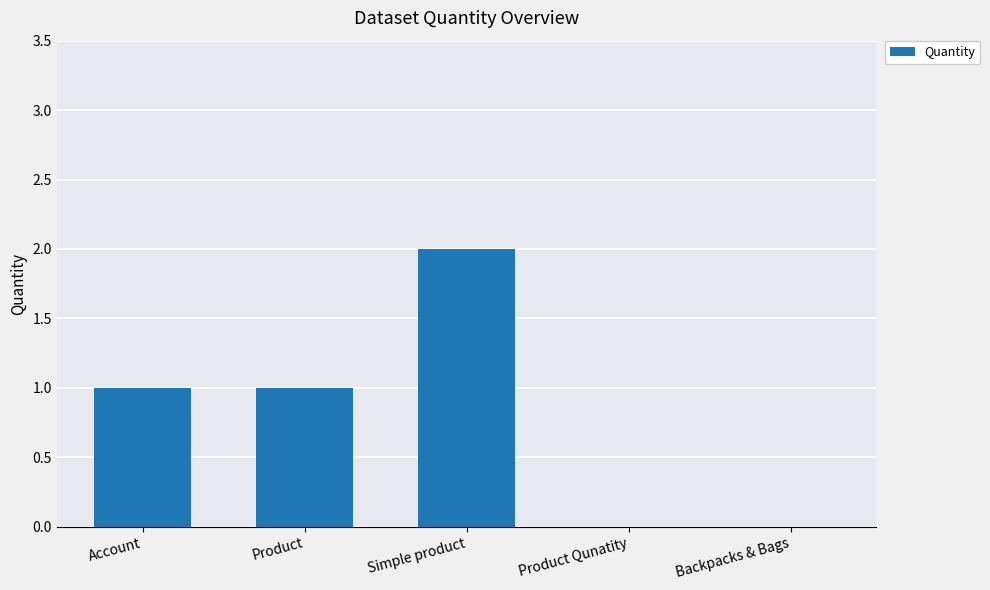

What is the greatest value displayed?

2